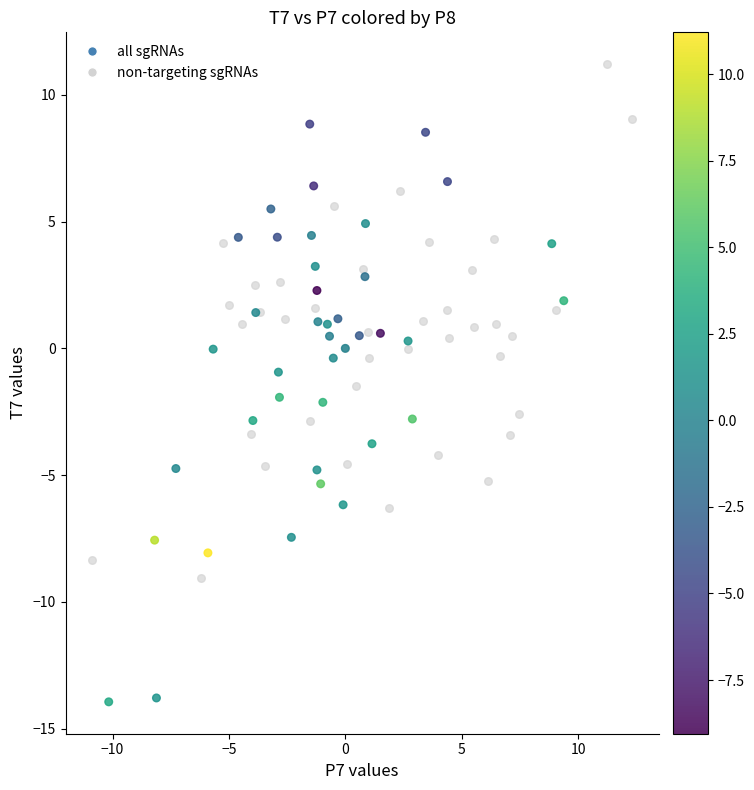

Which series contains the lowest Y value?

all sgRNAs